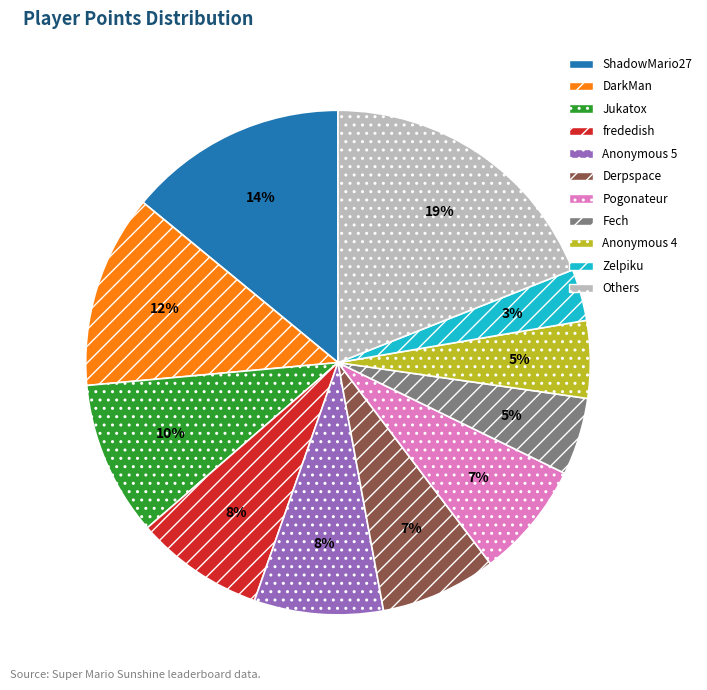

How many segments does this pie chart have?

11